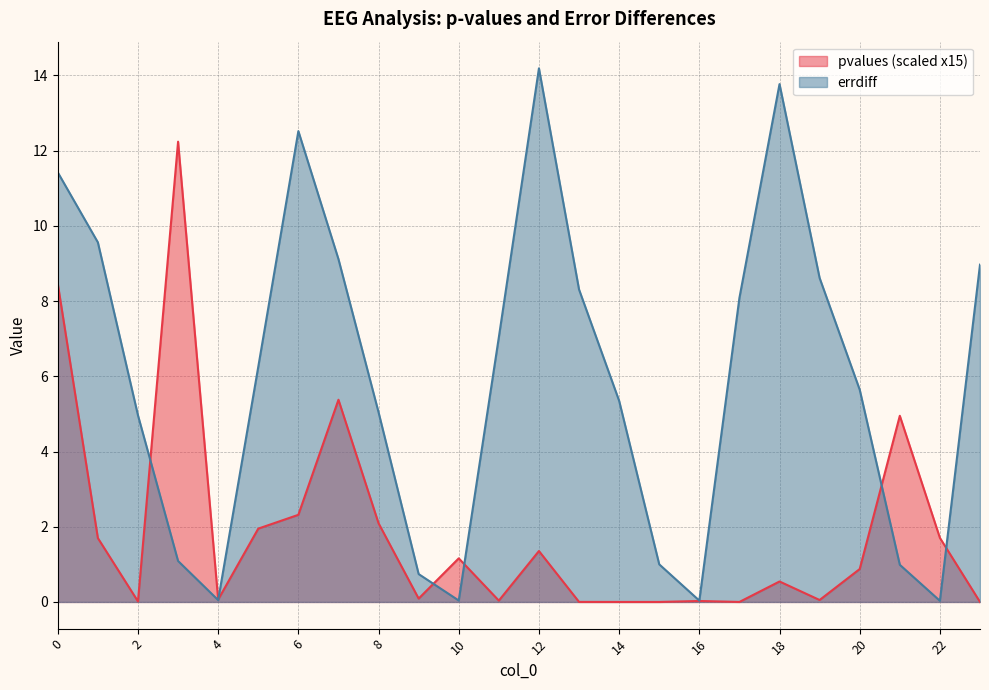

Is it true that errdiff equals 9.0 at 23?

True